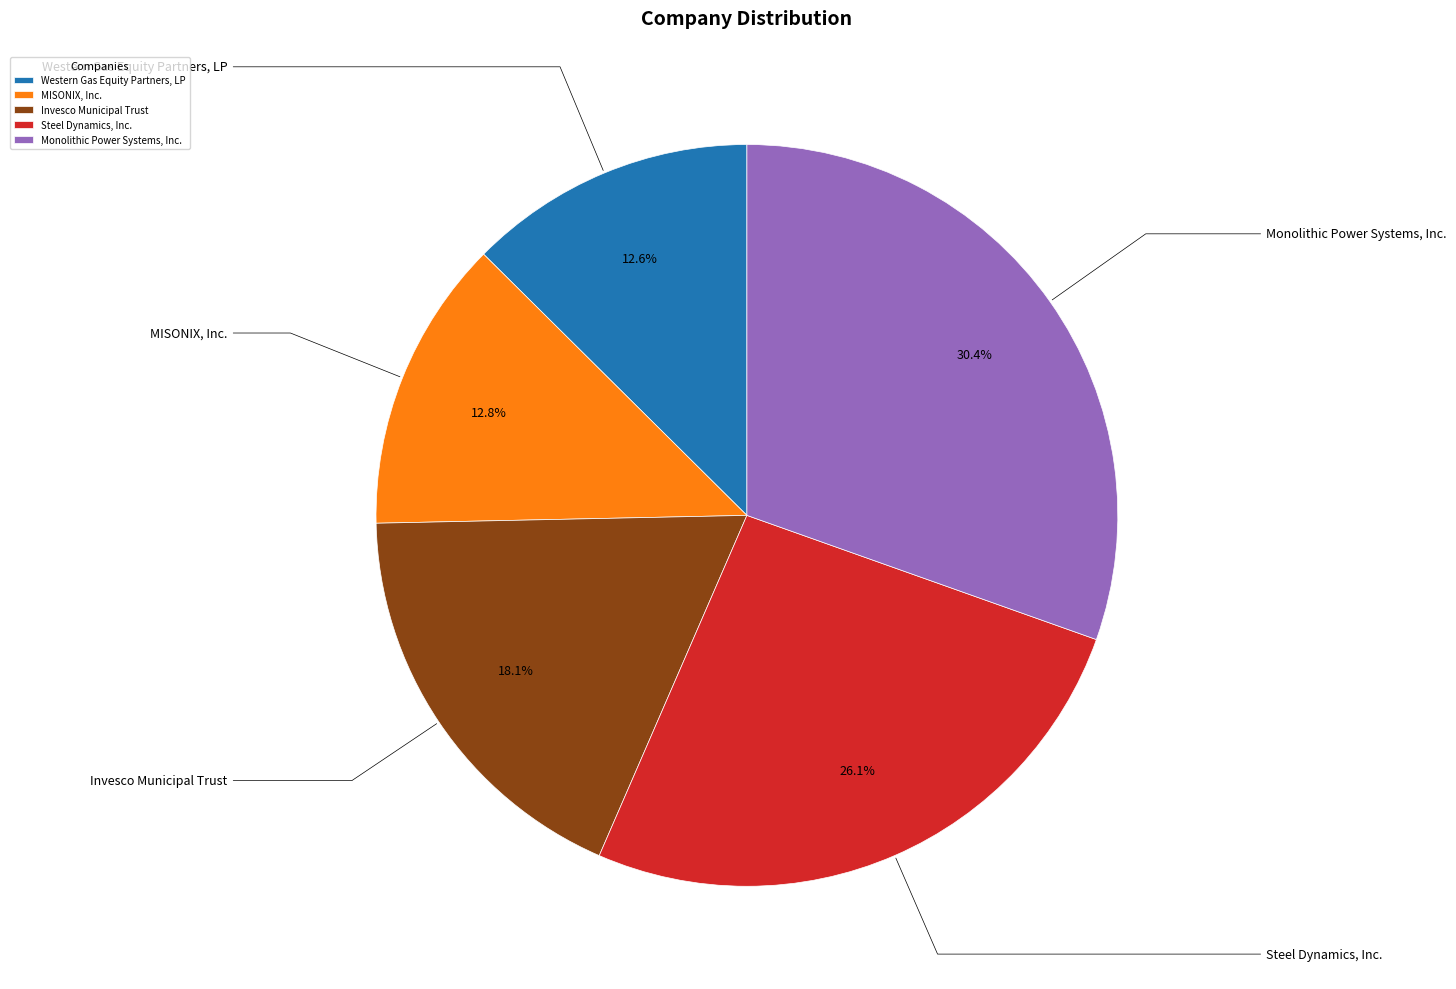

Which category has the biggest portion of the pie?

Monolithic Power Systems, Inc.